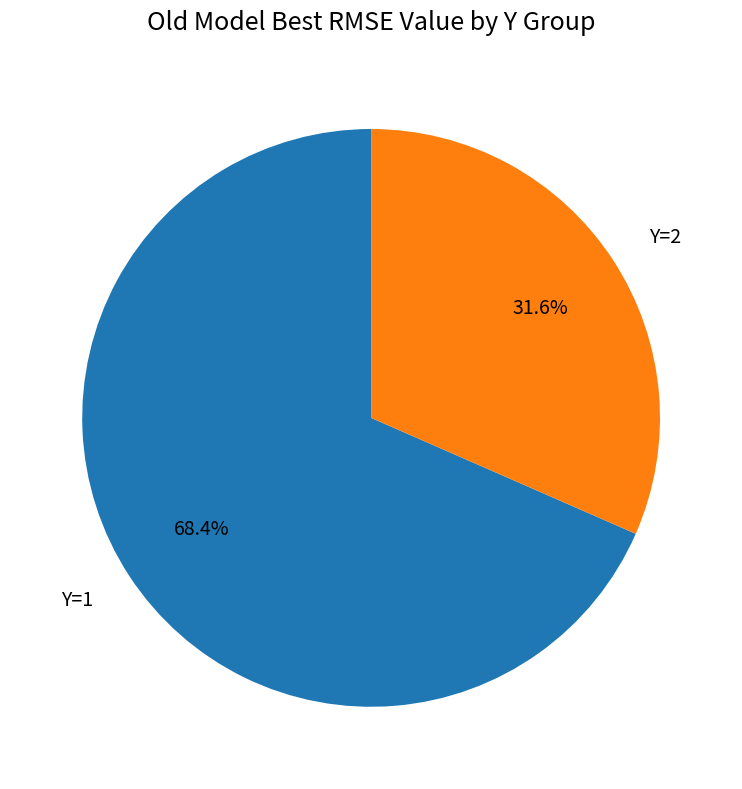

Rank the categories by value from highest to lowest.

Y=1, Y=2